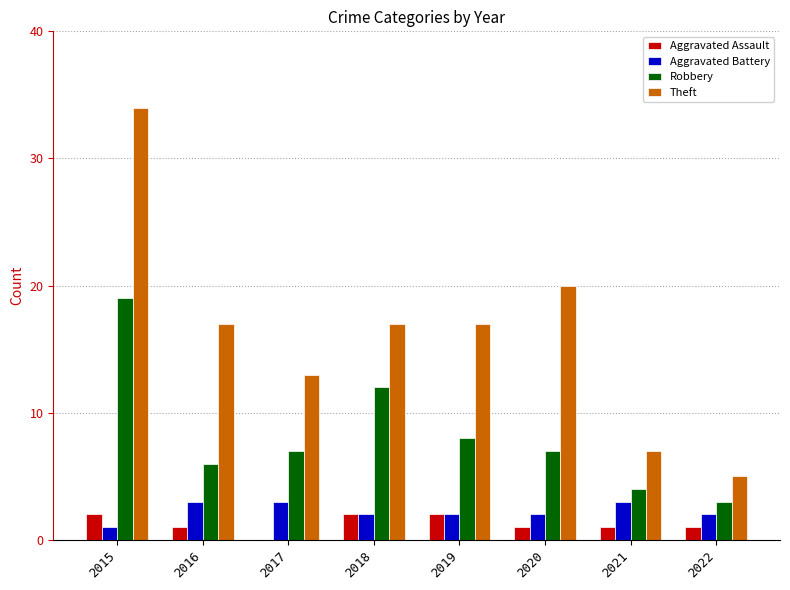

Reading right to left, transcribe all the data shown in this chart.

Aggravated Assault: 2022=1	2021=1	2020=1	2019=2	2018=2	2017=0	2016=1	2015=2
Aggravated Battery: 2022=2	2021=3	2020=2	2019=2	2018=2	2017=3	2016=3	2015=1
Robbery: 2022=3	2021=4	2020=7	2019=8	2018=12	2017=7	2016=6	2015=19
Theft: 2022=5	2021=7	2020=20	2019=17	2018=17	2017=13	2016=17	2015=34